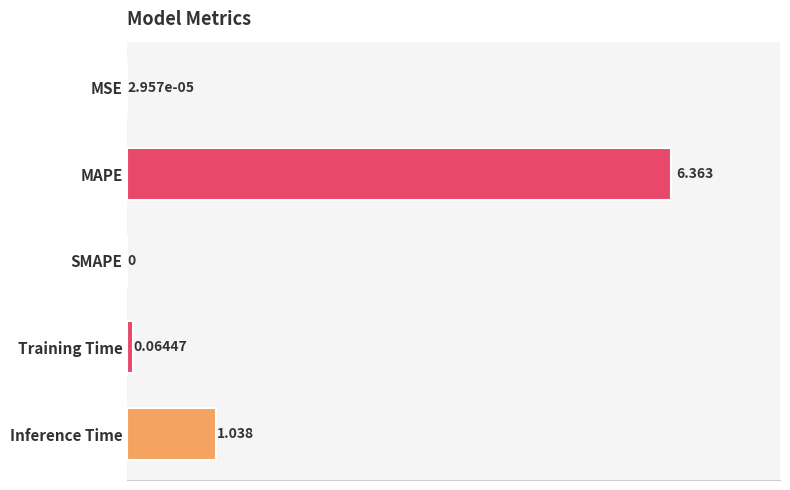

Which has a higher value, Inference Time or MSE?

Inference Time